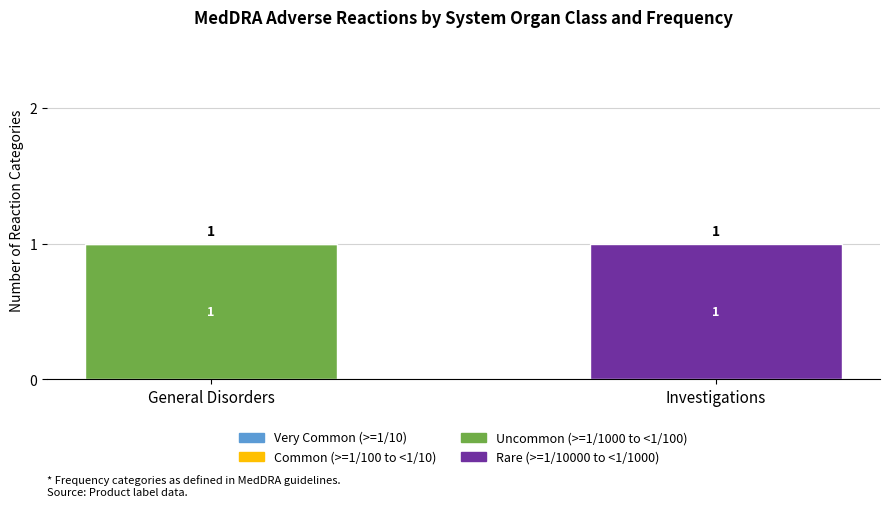

Where is Uncommon (>=1/1000 to <1/100) nearest to the value 0?

Investigations